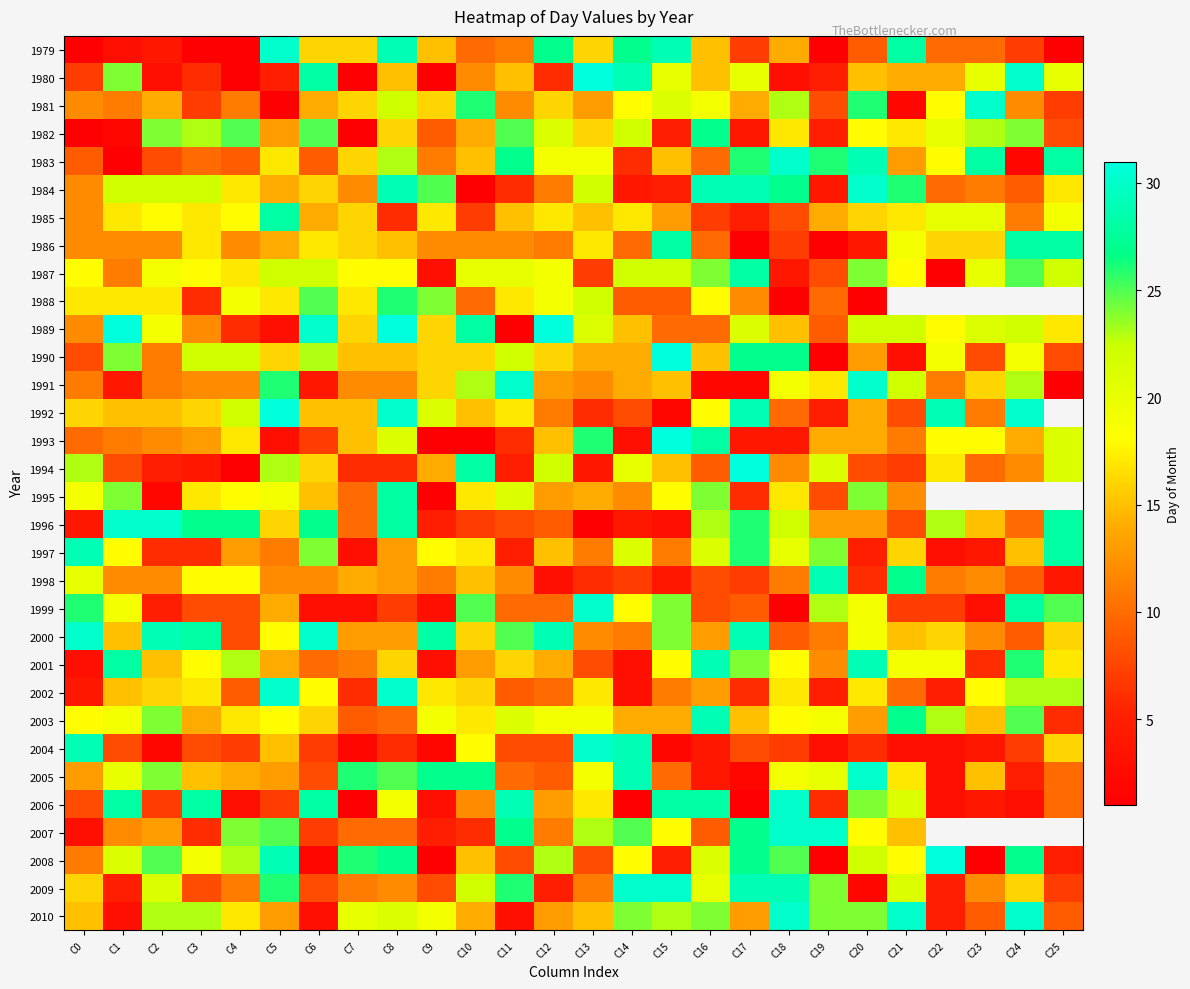

How many series are shown in this chart?

32